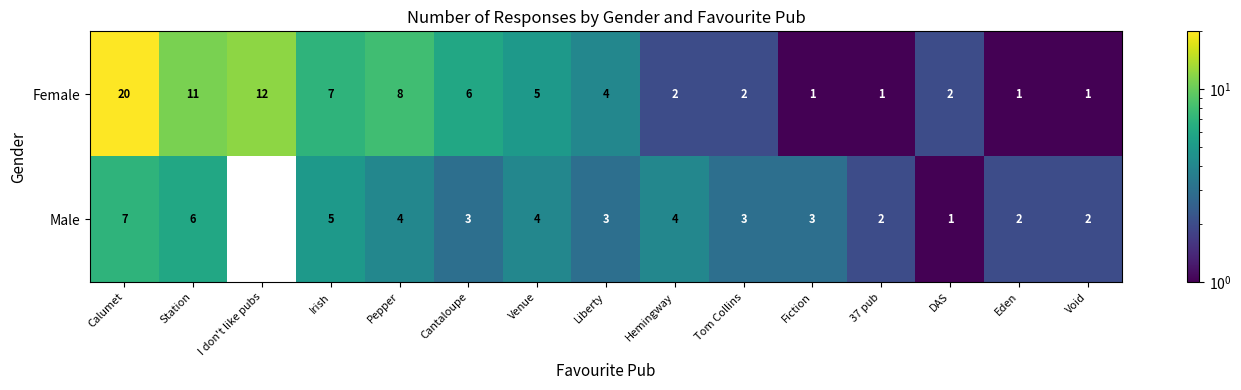

Is it true that Female equals 14 at Calumet?

False